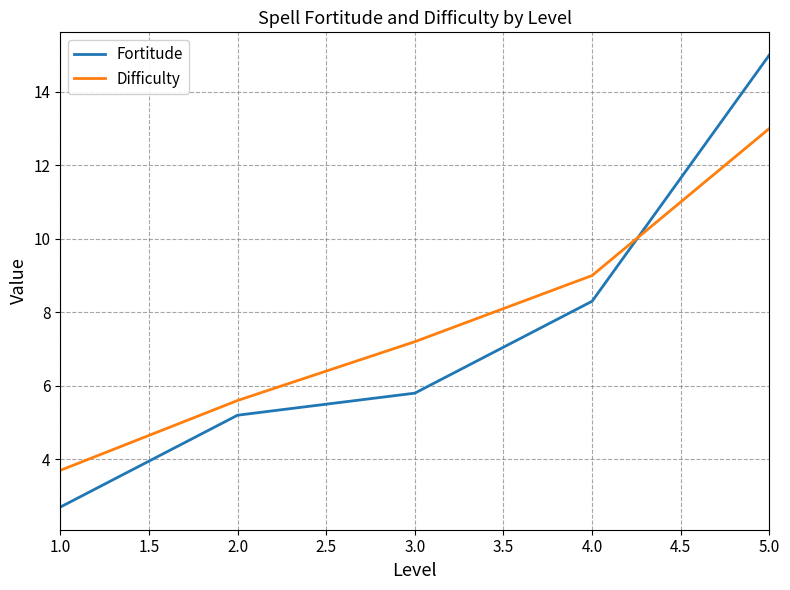

Which series has the largest range (max minus min)?

Fortitude